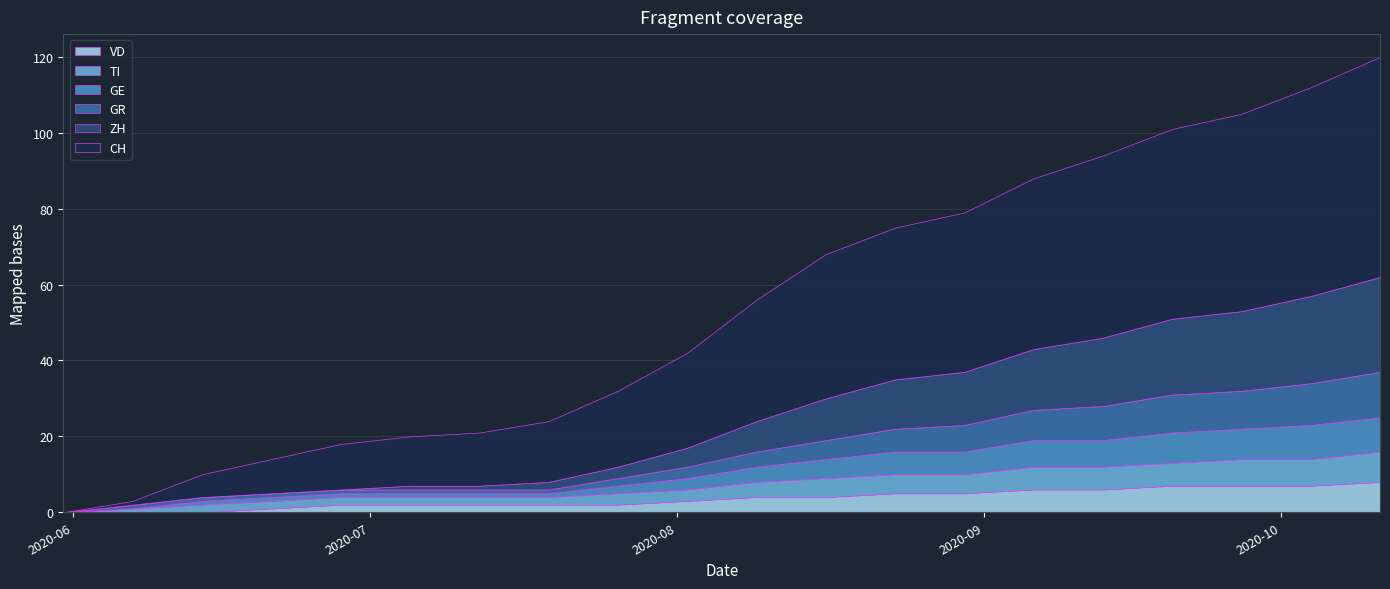

What is the difference between the VD values at 2020-08-16 and 2020-08-02?

1